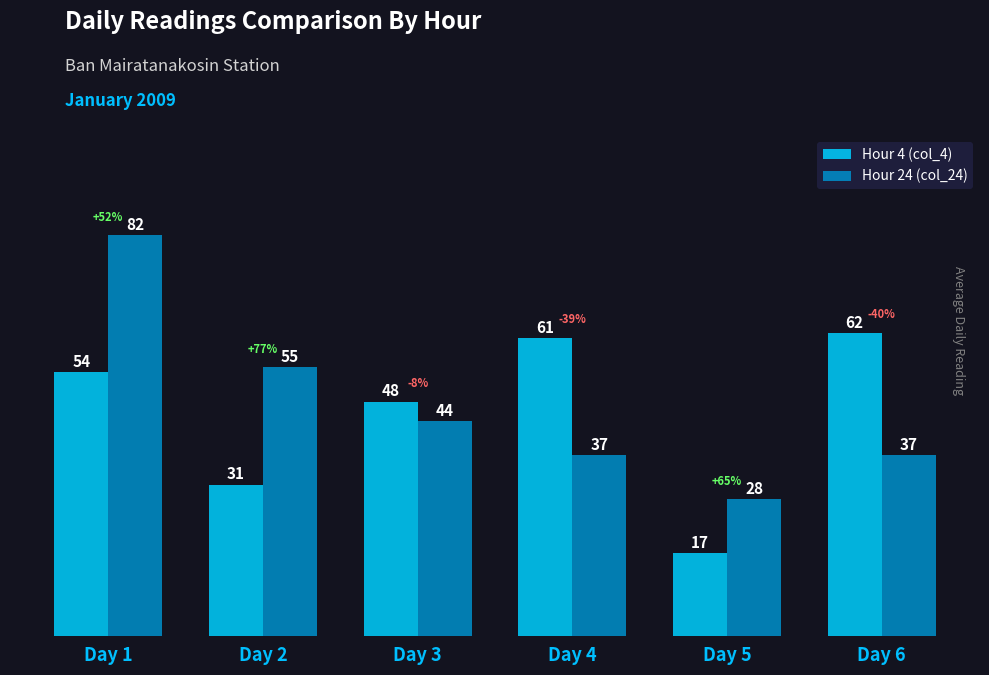

What is the minimum value shown in the chart?

17